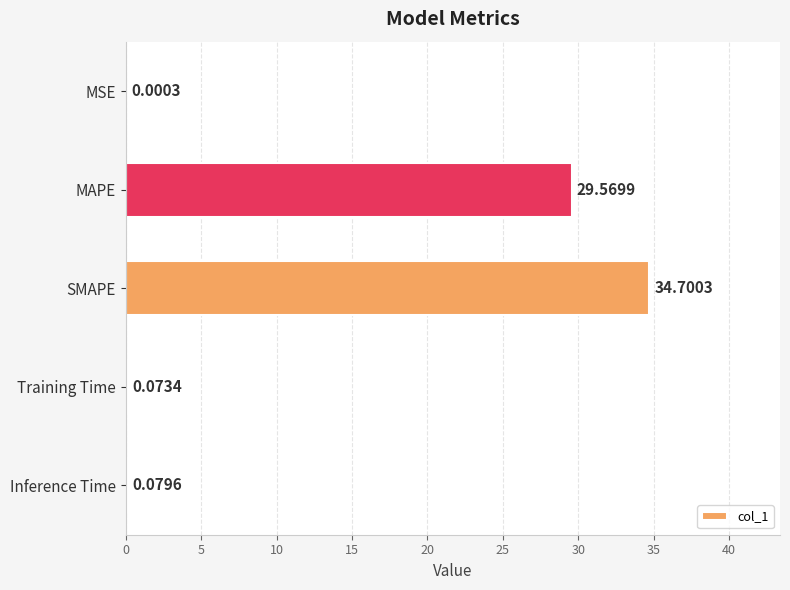

Approximately how many times larger is the value at SMAPE compared to MAPE?

1.2